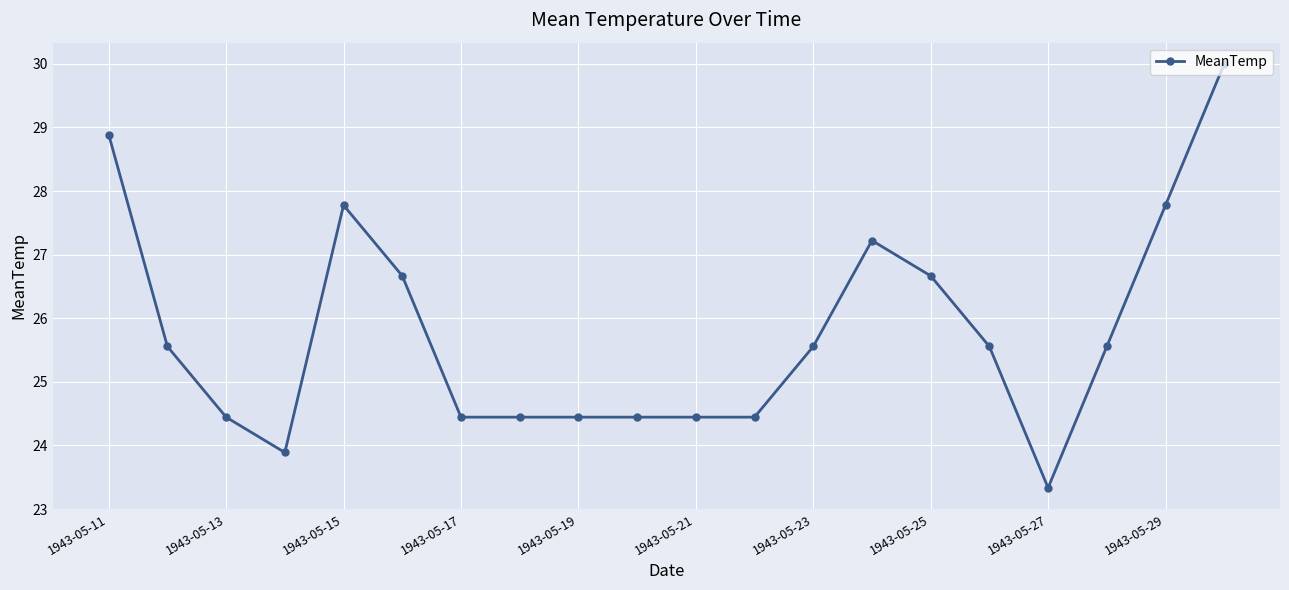

What is the smallest value displayed?

23.3